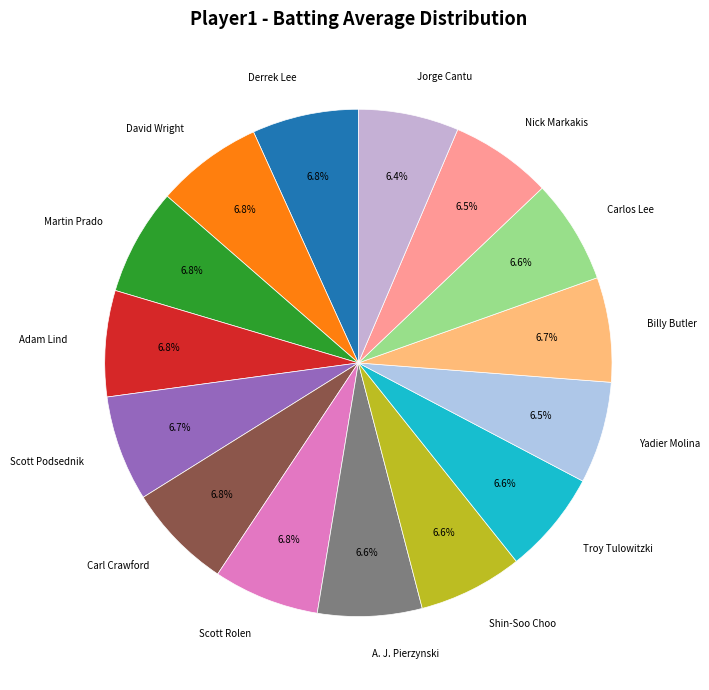

True or false: Carl Crawford accounts for 7% of the total.

True